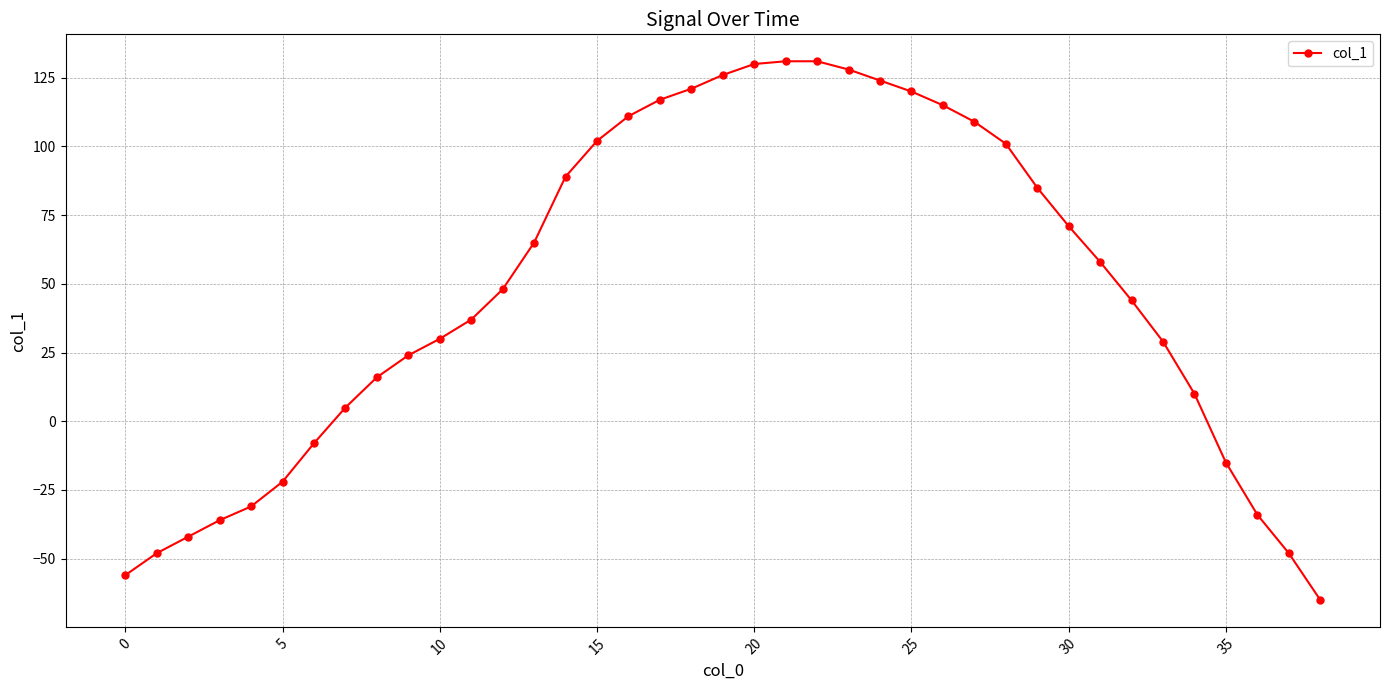

Reading left to right, extract all data points from this chart.

-56	-48	-42	-36	-31	-22	-8	5	16	24	30	37	48	65	89	102	111	117	121	126	130	131	131	128	124	120	115	109	101	85	71	58	44	29	10	-15	-34	-48	-65